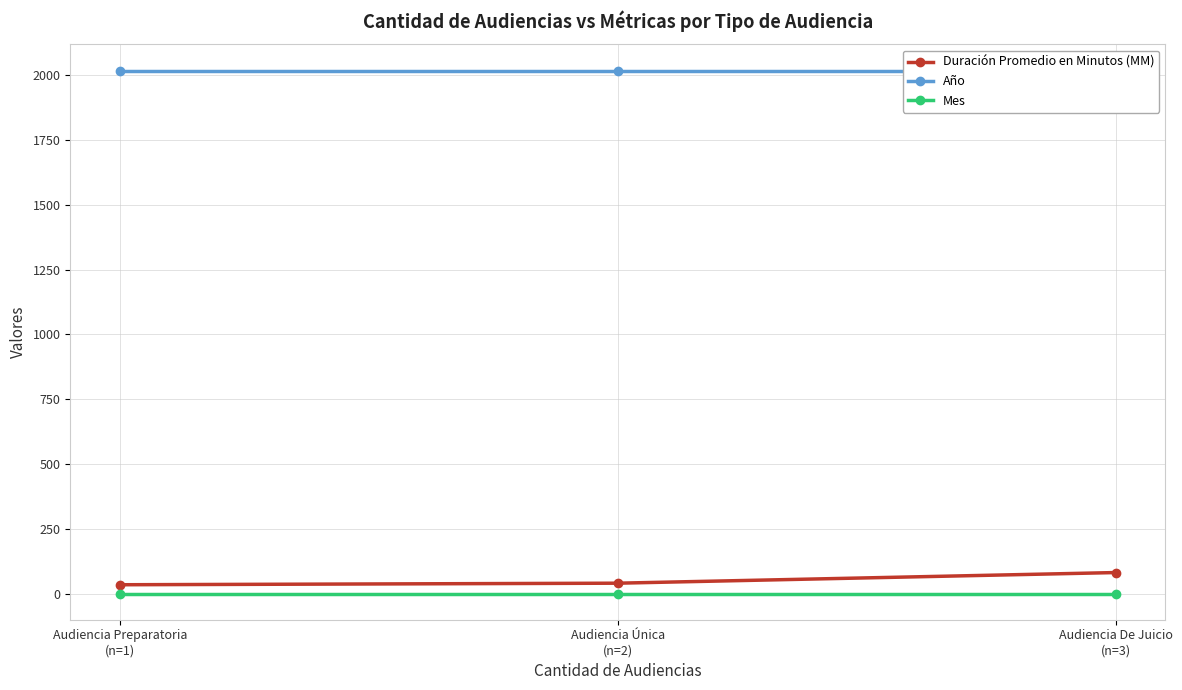

The value of Mes at Audiencia Preparatoria
(n=1) is 2. True or false?

False